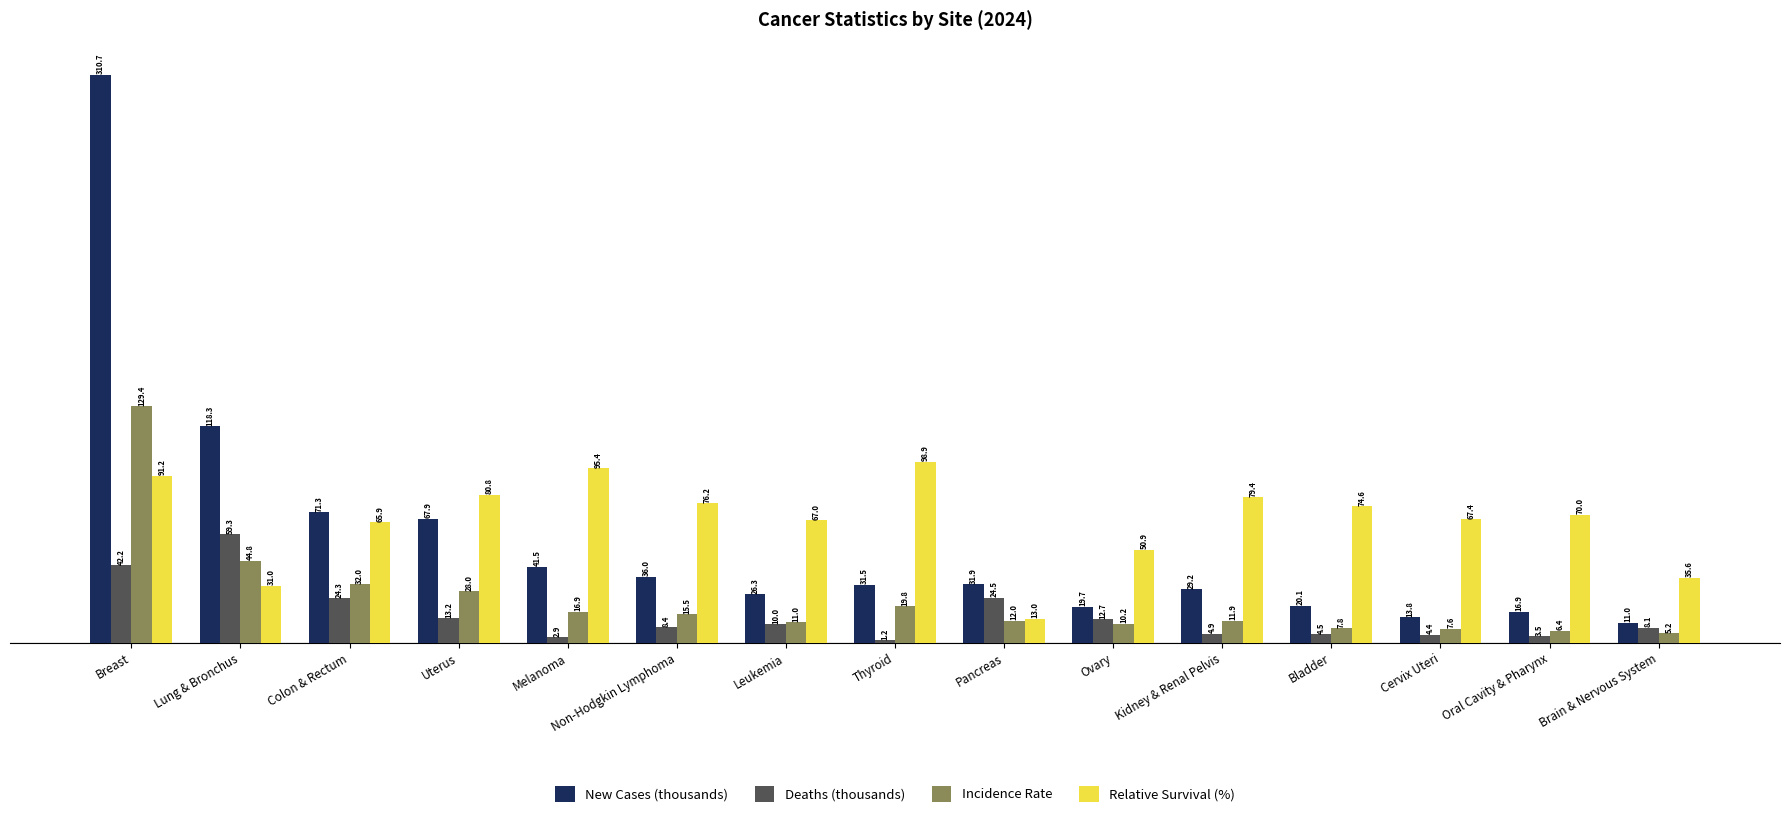

Where does the Incidence Rate series first go above 12?

Breast